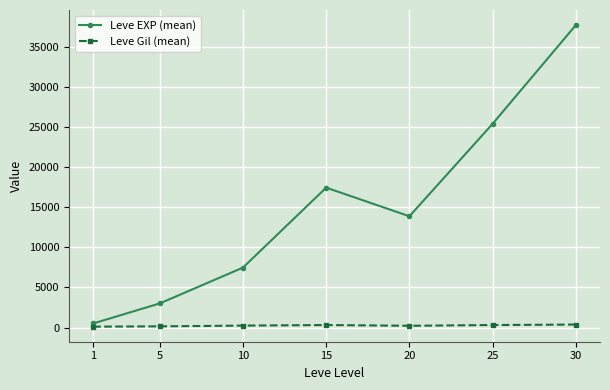

True or false: Leve Gil (mean) and Leve EXP (mean) intersect in this chart.

False